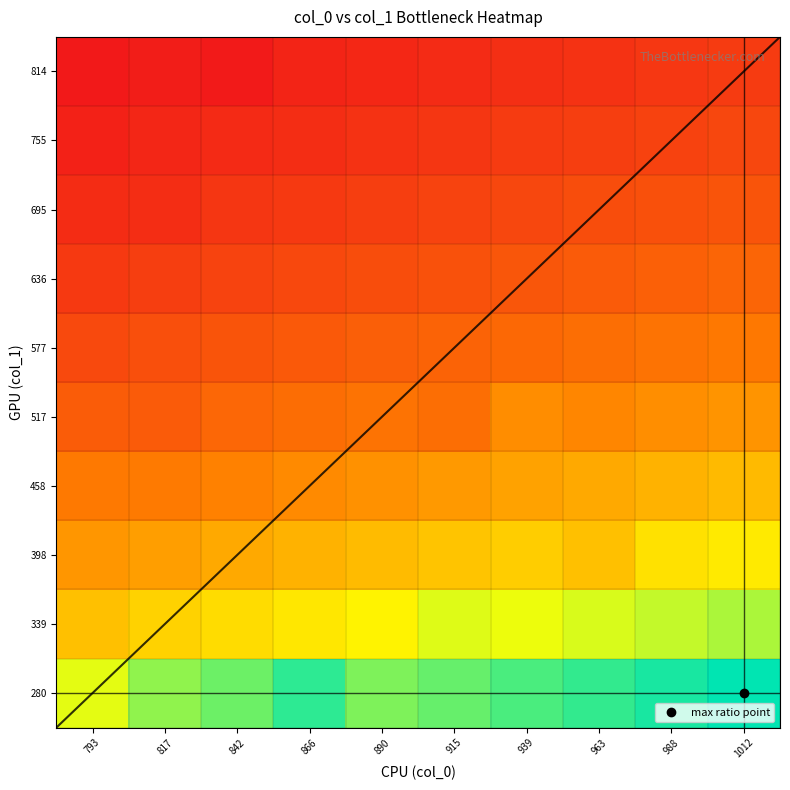

Reading left to right, list all the values displayed in this chart.

280: 793=0.7	817=0.8	842=0.9	866=0.9	890=0.8	915=0.9	939=0.9	963=0.9	988=1.0	1012=1.0
339: 793=0.5	817=0.5	842=0.6	866=0.6	890=0.6	915=0.7	939=0.7	963=0.7	988=0.7	1012=0.8
398: 793=0.4	817=0.4	842=0.4	866=0.5	890=0.5	915=0.5	939=0.5	963=0.5	988=0.6	1012=0.6
458: 793=0.3	817=0.3	842=0.3	866=0.4	890=0.4	915=0.4	939=0.4	963=0.4	988=0.5	1012=0.5
517: 793=0.2	817=0.2	842=0.3	866=0.3	890=0.3	915=0.3	939=0.4	963=0.4	988=0.4	1012=0.4
577: 793=0.2	817=0.2	842=0.2	866=0.2	890=0.2	915=0.2	939=0.3	963=0.3	988=0.3	1012=0.3
636: 793=0.1	817=0.1	842=0.1	866=0.2	890=0.2	915=0.2	939=0.2	963=0.2	988=0.2	1012=0.2
695: 793=0.1	817=0.1	842=0.1	866=0.1	890=0.1	915=0.1	939=0.2	963=0.2	988=0.2	1012=0.2
755: 793=0.0	817=0.0	842=0.1	866=0.1	890=0.1	915=0.1	939=0.1	963=0.1	988=0.1	1012=0.1
814: 793=0.0	817=0.0	842=0.0	866=0.0	890=0.0	915=0.1	939=0.1	963=0.1	988=0.1	1012=0.1